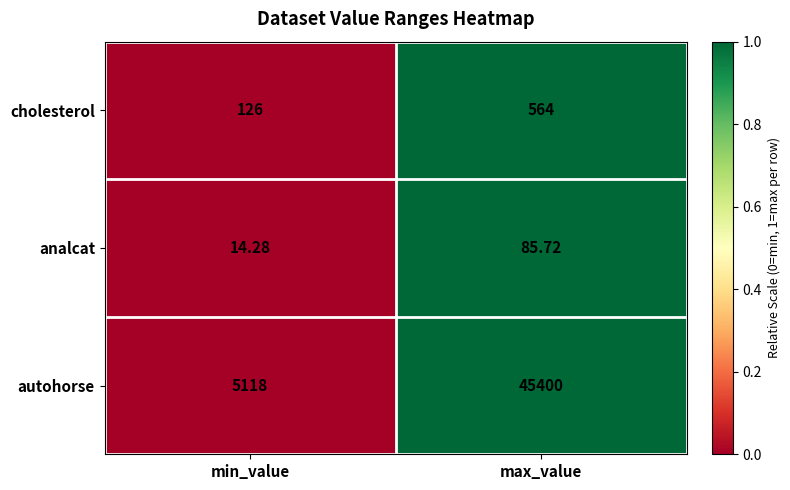

Count the number of data series in this chart.

3